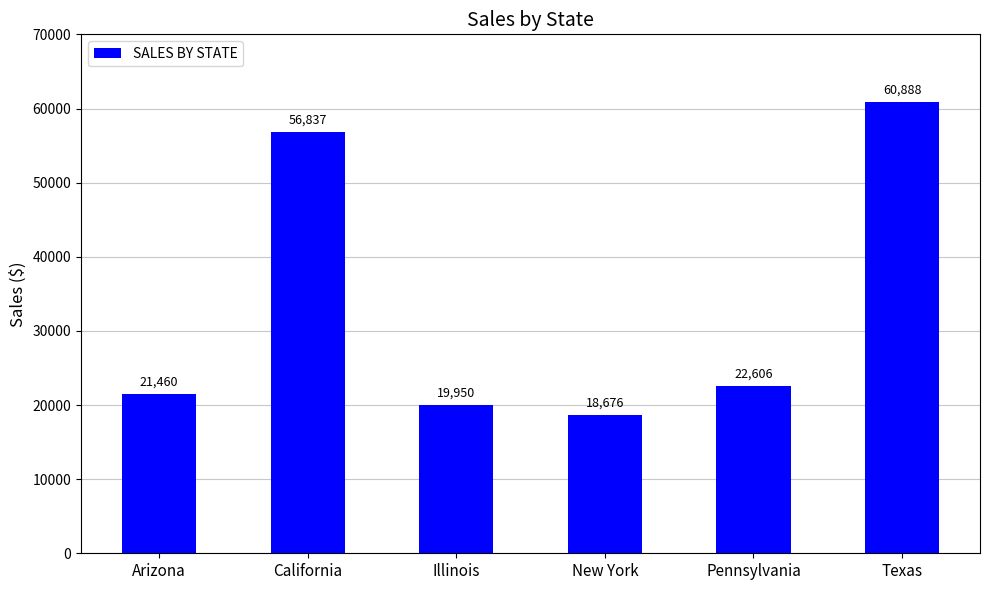

Where does the data first go above 22605?

California